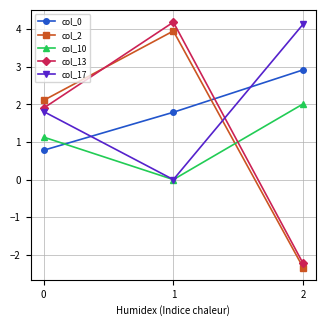

Between 0 and 2, which series saw the biggest shift?

col_2